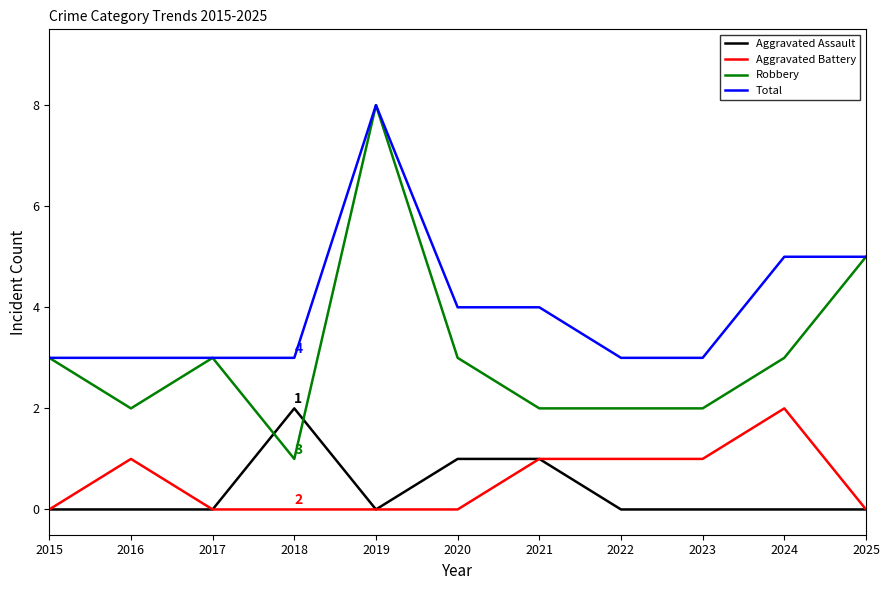

True or false: Robbery and Aggravated Battery cross at least once.

False